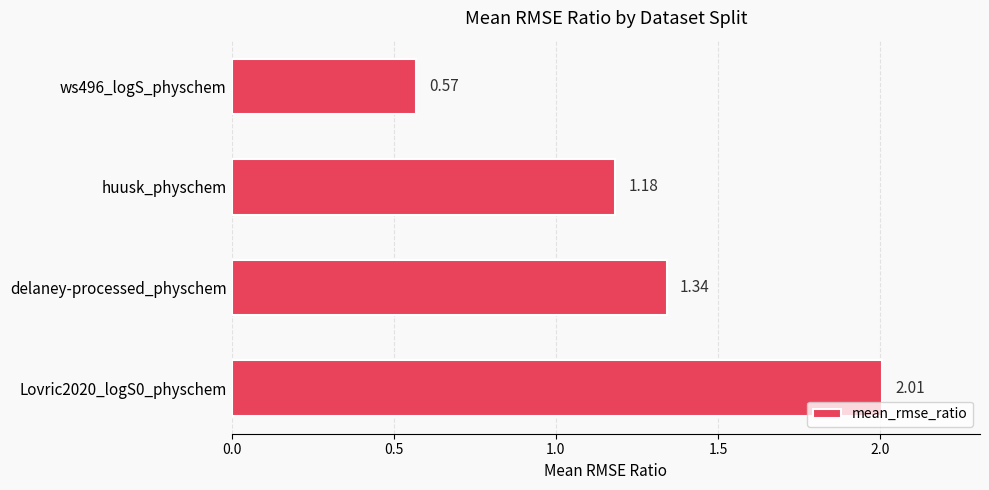

Rank the categories by value from highest to lowest.

Lovric2020_logS0_physchem, delaney-processed_physchem, huusk_physchem, ws496_logS_physchem